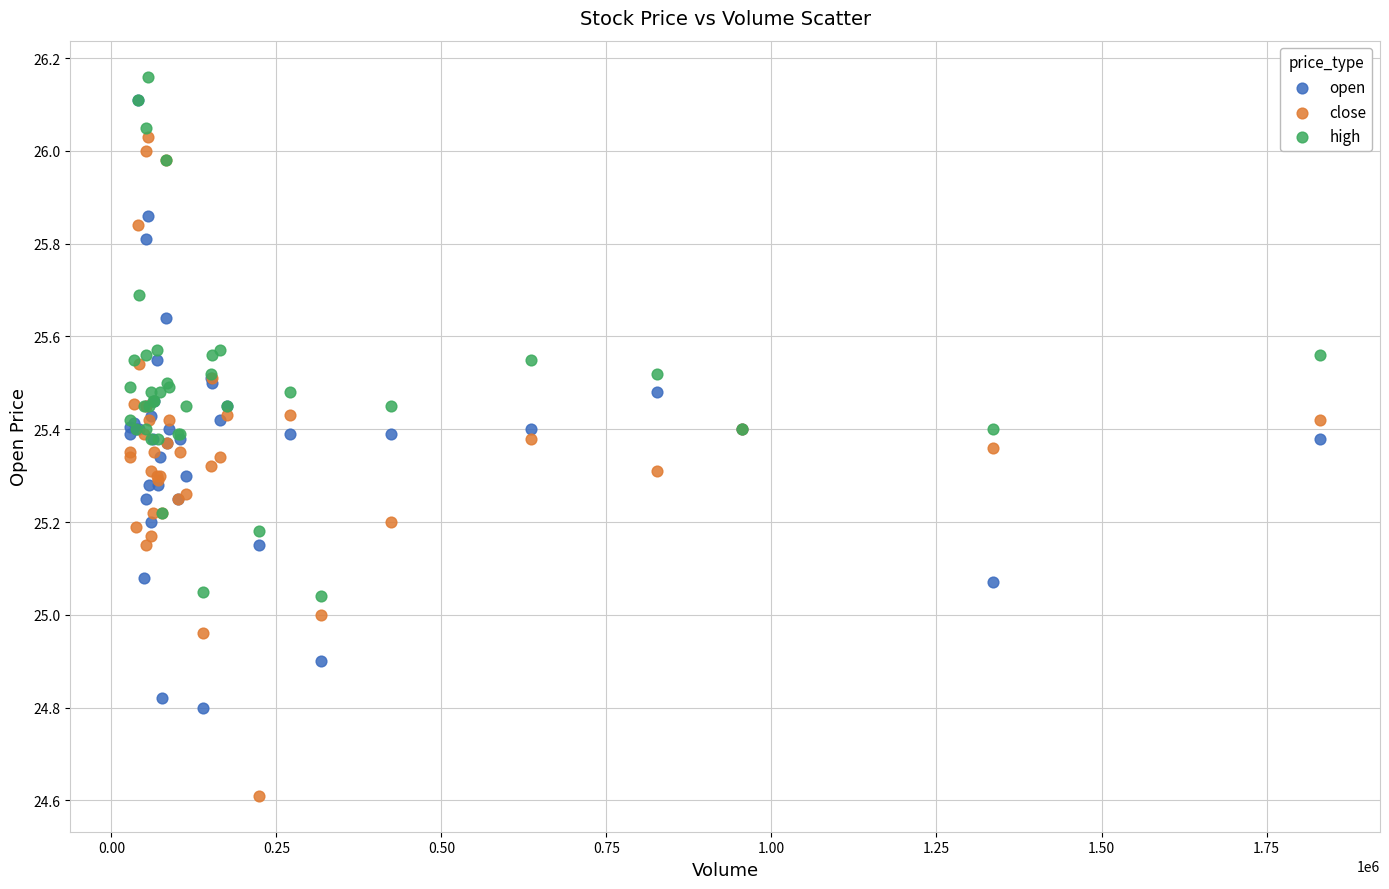

Which series reaches the maximum Y coordinate?

high